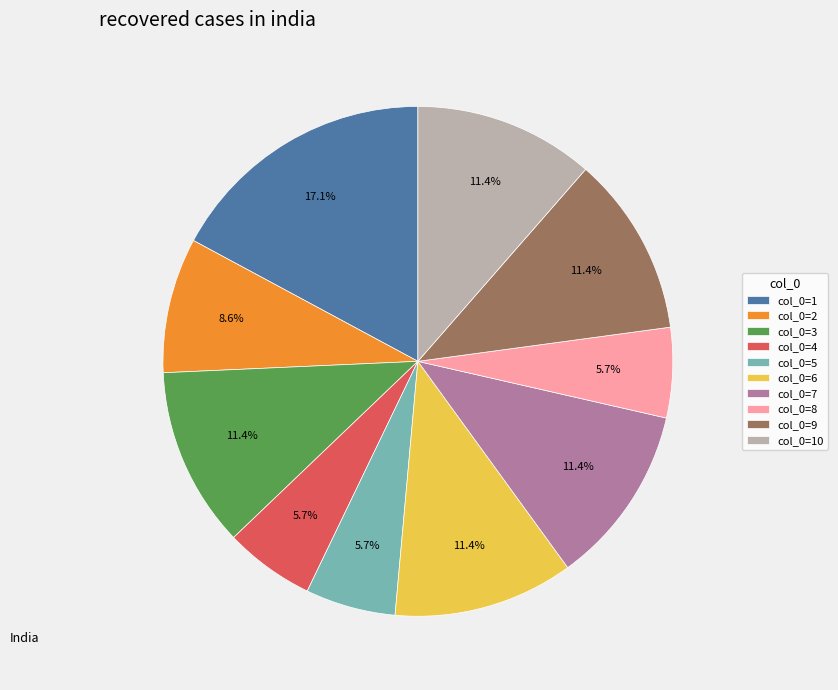

What percentage is NOT represented by col_0=6?

88.6%